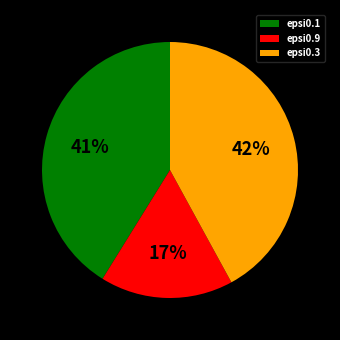

Count the number of slices in the pie.

3